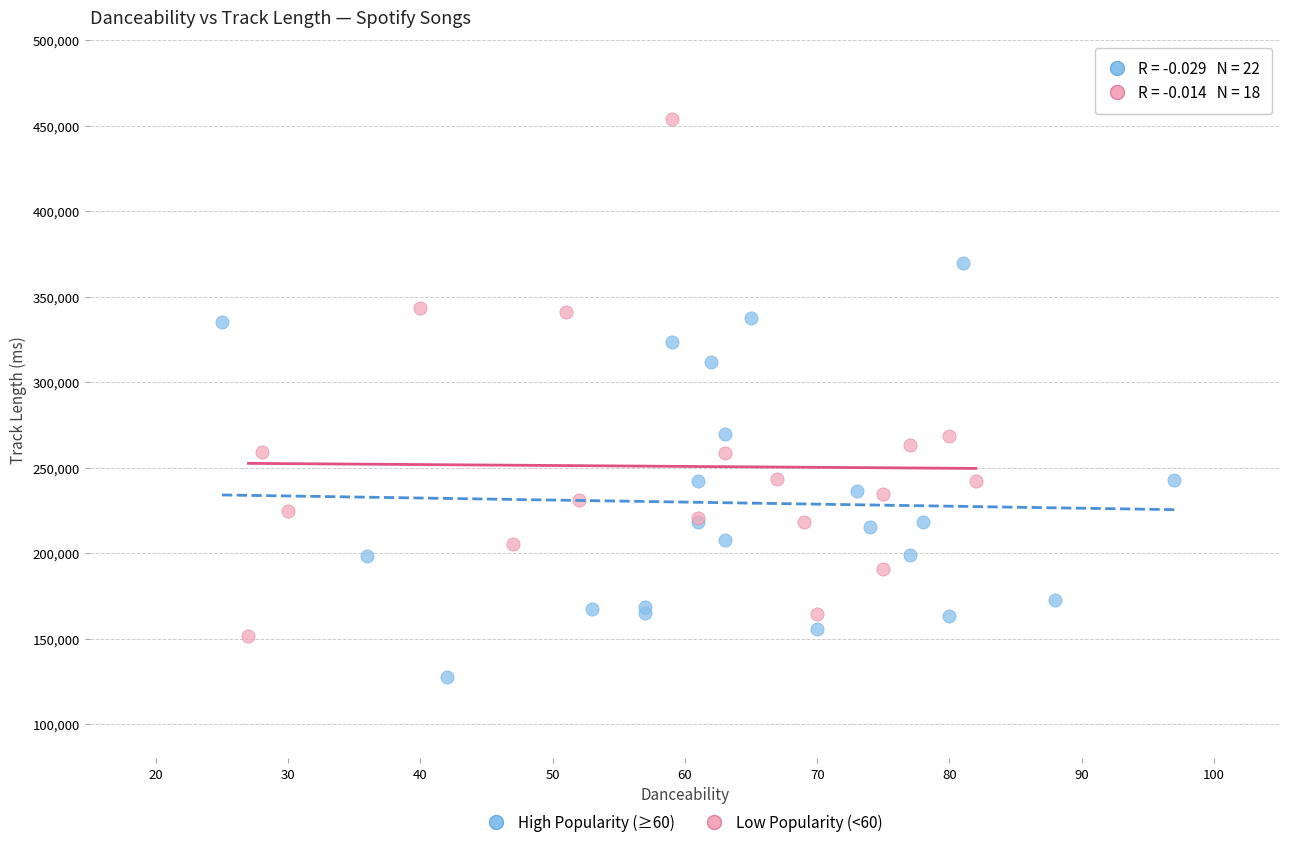

Which series contains the highest Y value?

Low Popularity (<60)